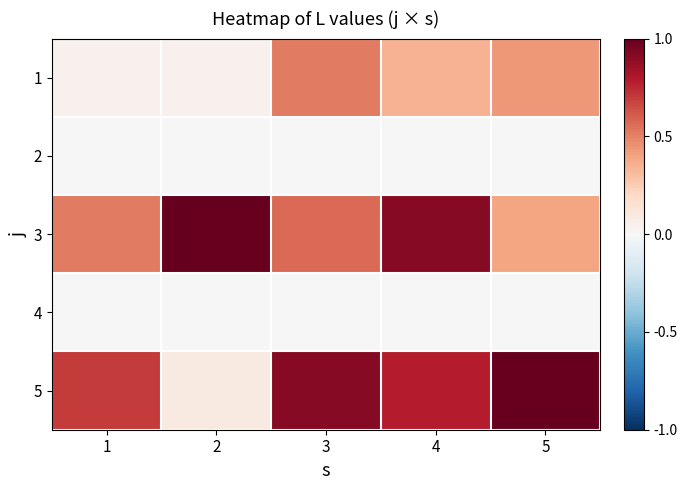

How many distinct data groups are displayed?

5